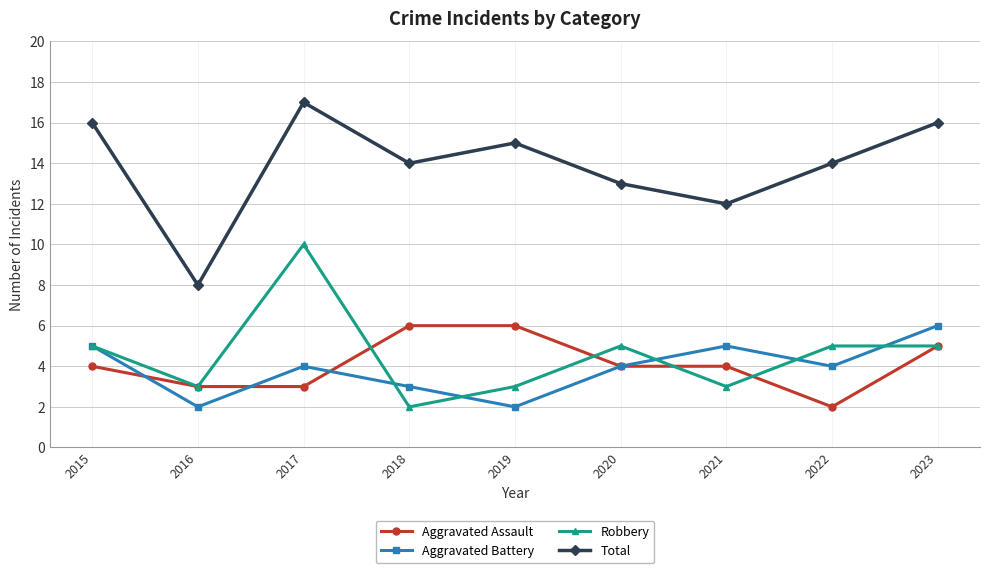

What is the minimum value shown in the chart?

2